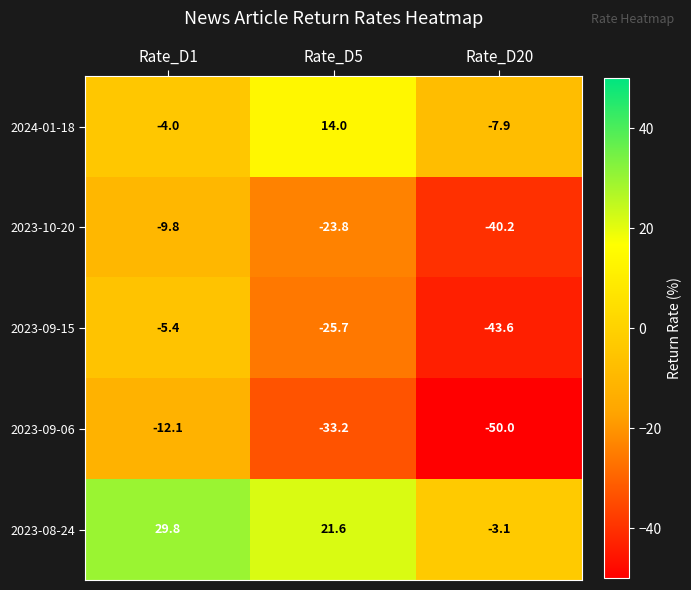

Which series changed the most between Rate_D1 and Rate_D5?

2023-09-06